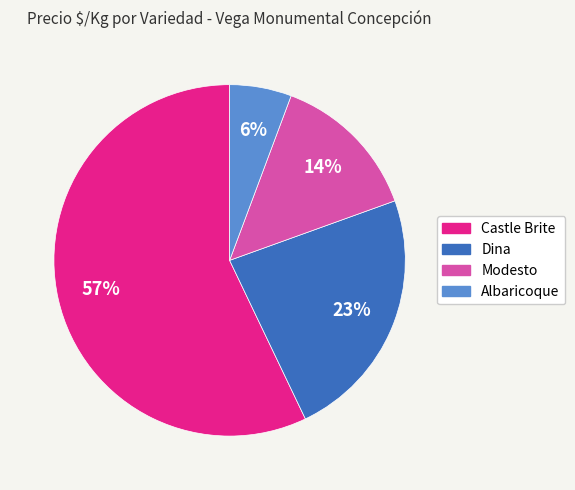

Is there a majority slice in this chart?

Yes